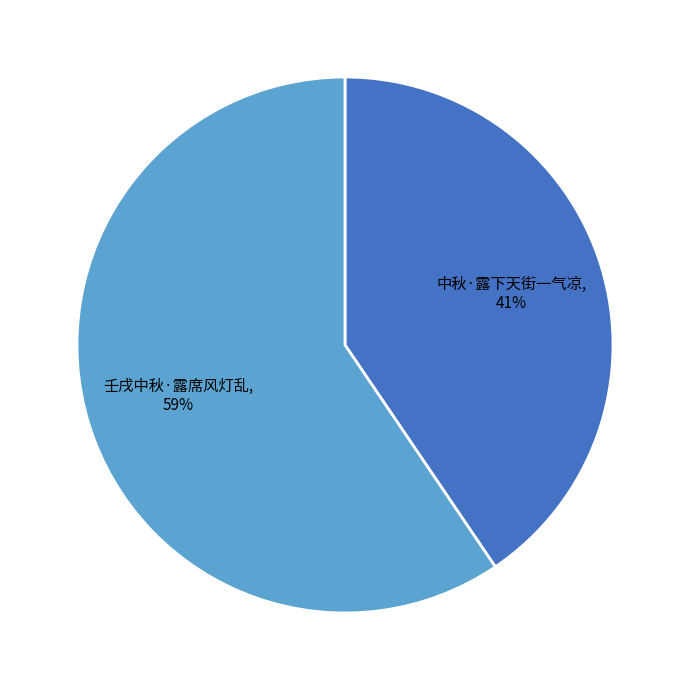

How many slices are in this pie chart?

2